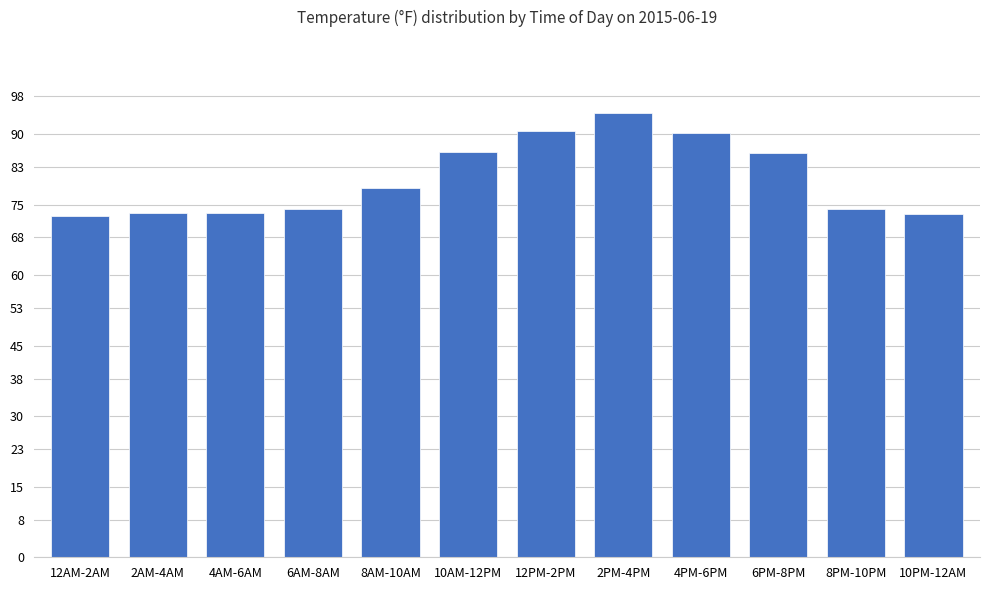

What is the change in value from 6PM-8PM to 10PM-12AM?

-13.0